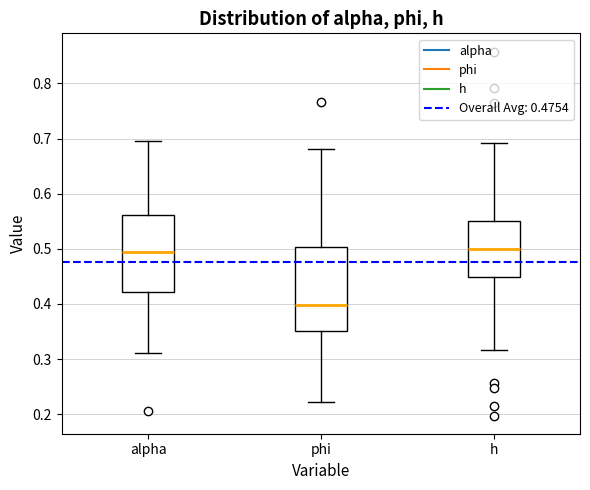

Which box has the lowest median line?

phi